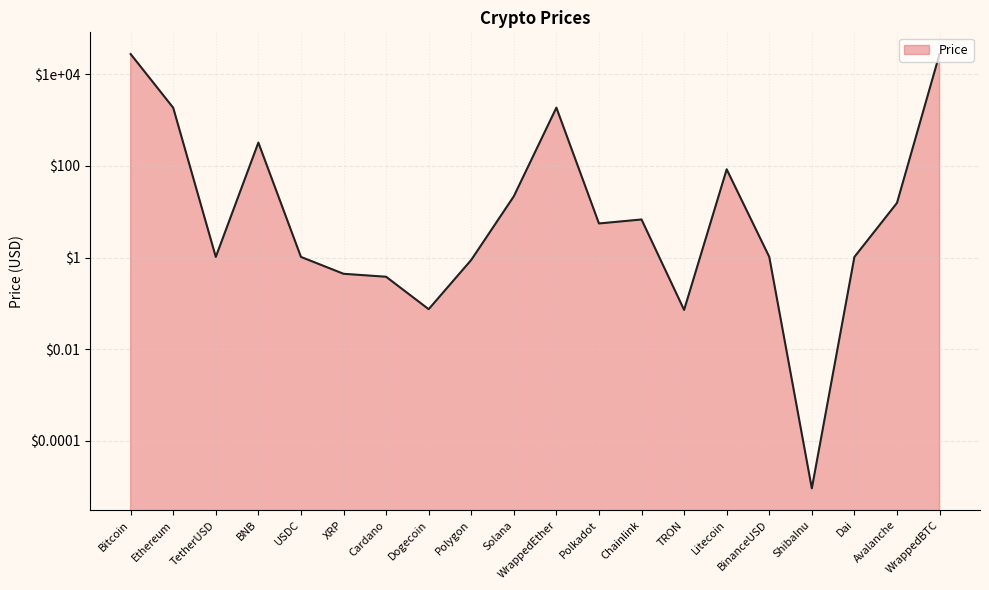

The value at Bitcoin is 27764.6. True or false?

True